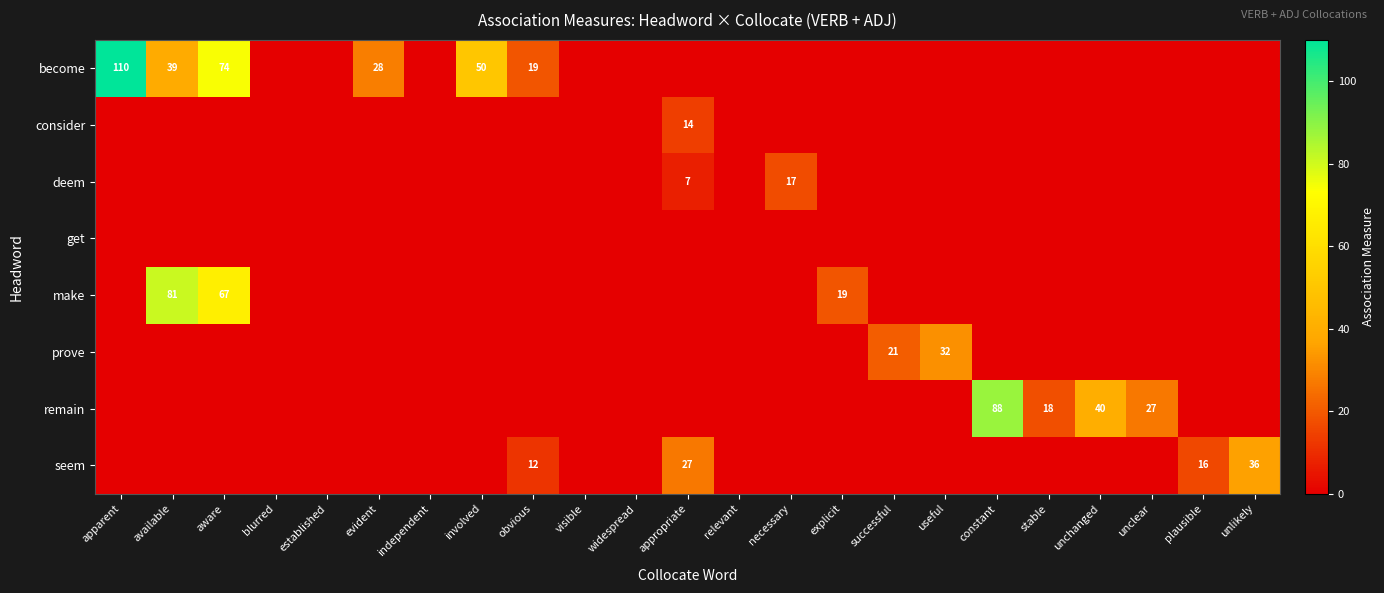

Which category has the lowest value in the become series?

blurred